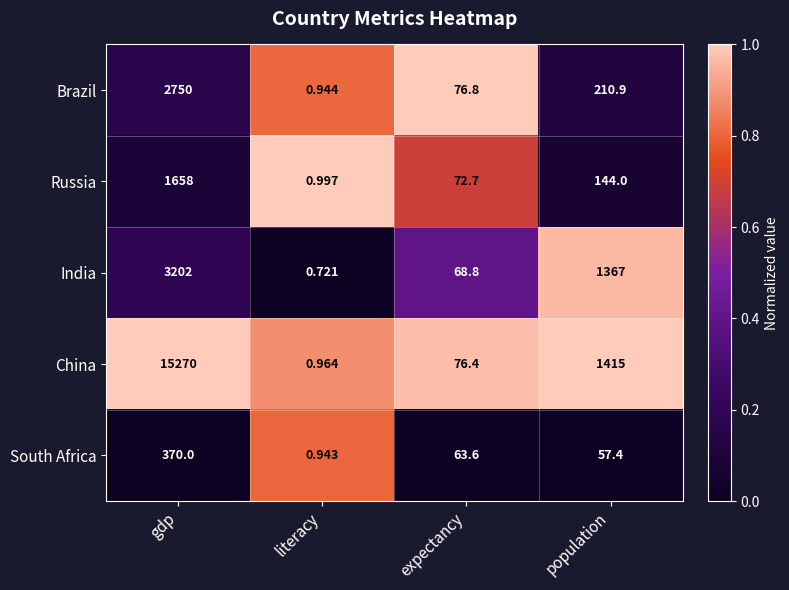

Which series has the largest total across all categories?

China